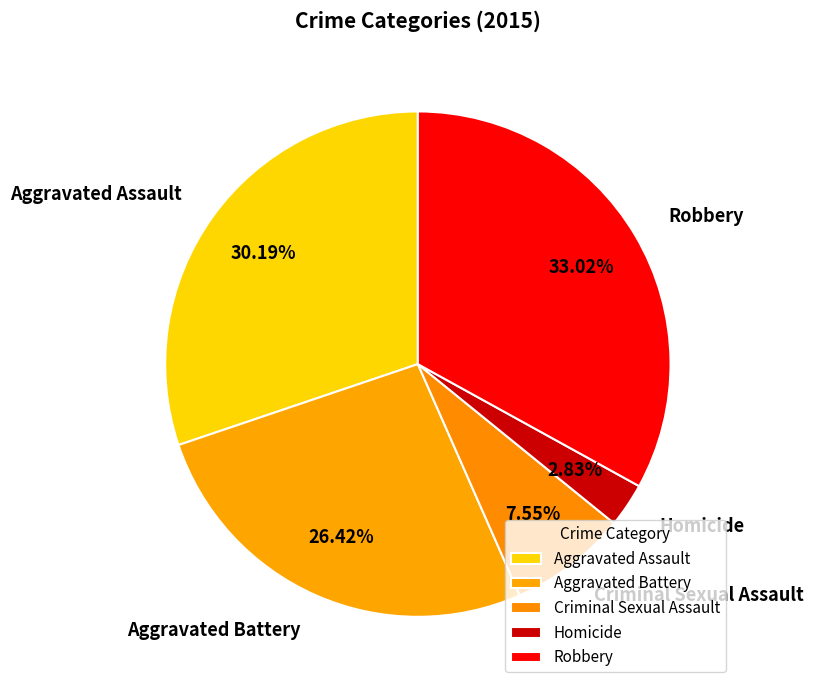

To the nearest percent, what is the difference between the Robbery and Aggravated Battery slice percentages?

7%